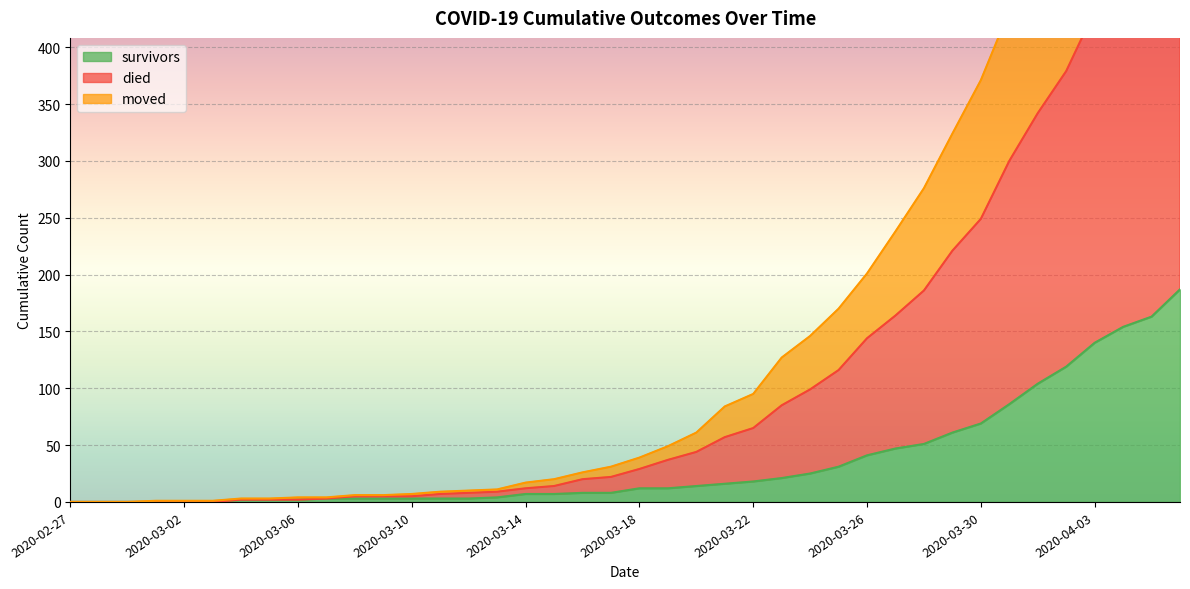

Reading right to left, what are all the values shown in this chart?

survivors: 187	163	154	140	119	104	86	69	61	51	47	41	31	25	21	18	16	14	12	12	8	8	7	7	4	3	3	3	3	3	3	2	2	2	0	0	0	0	0	0
died: 752	695	642	593	532	484	432	371	324	276	238	201	170	146	127	95	84	61	49	39	31	26	20	17	11	10	9	7	6	6	4	4	3	3	1	1	1	0	0	0
moved: 542	498	465	432	379	342	300	249	221	186	164	144	116	99	85	65	57	44	37	29	22	20	14	12	9	8	7	5	5	5	3	2	2	2	0	0	0	0	0	0